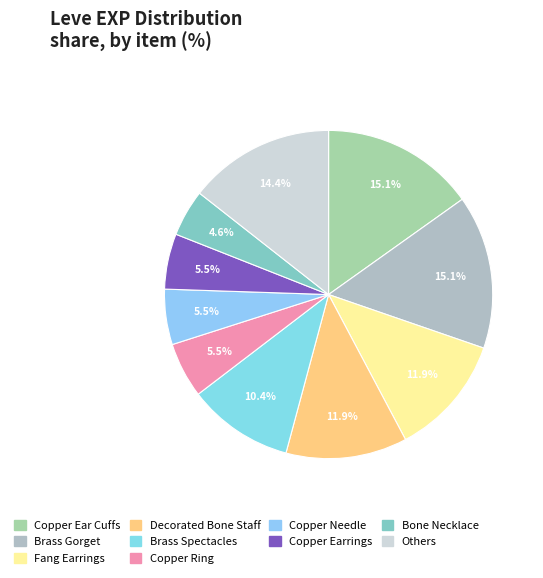

What is the smallest slice in the pie chart?

Bone Necklace